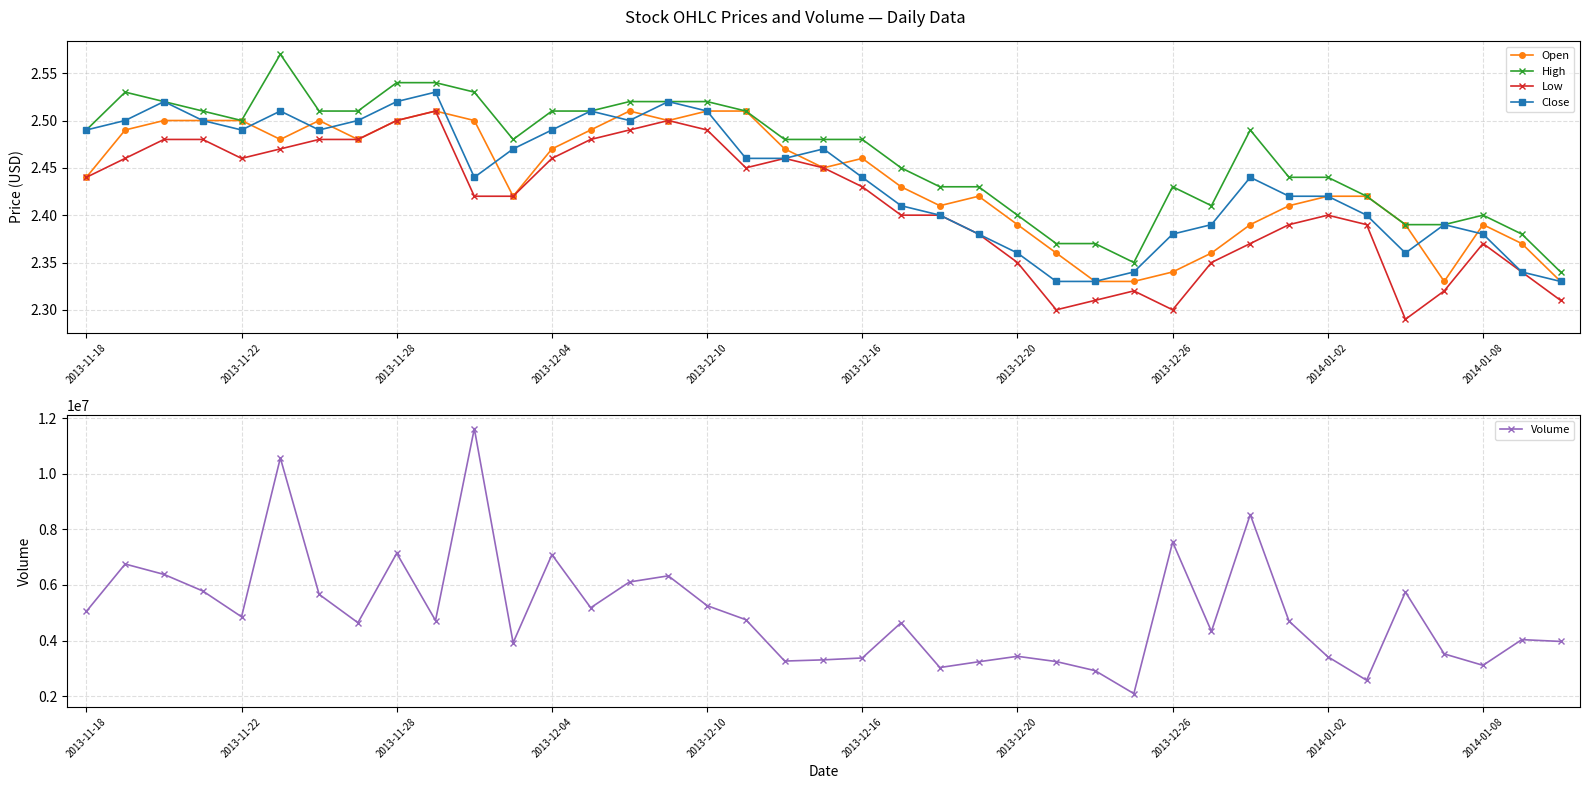

Between 26 and 35, which is larger?

26